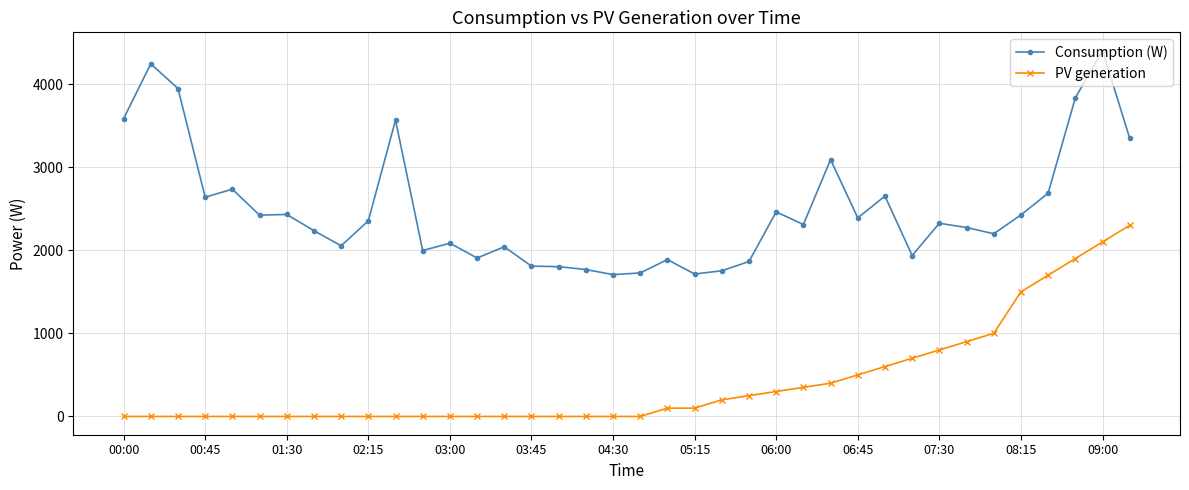

Does the chart have visible grid lines?

Yes